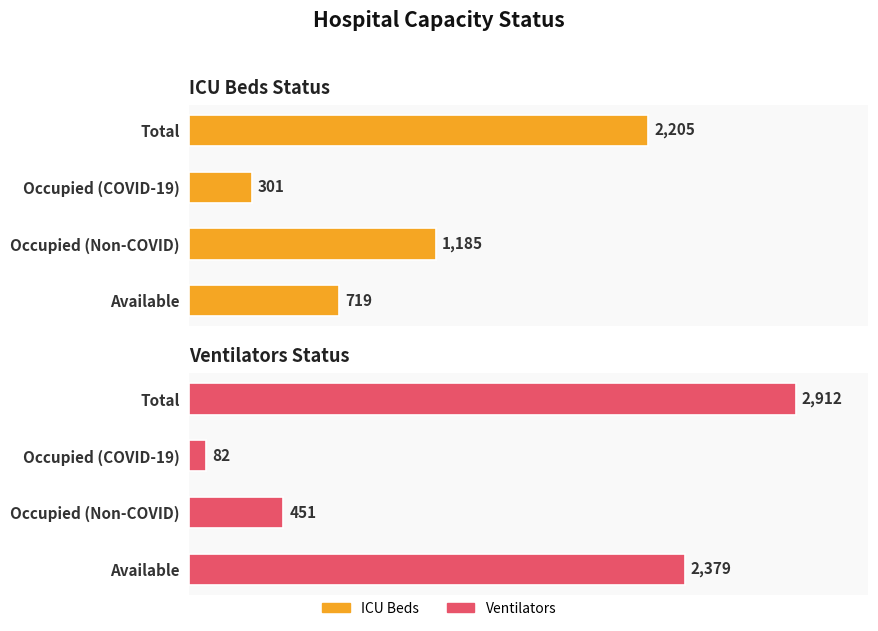

Reading left to right, list all the values displayed in this chart.

ICU Beds Status: 0=2205	500=301	1000=1185	1500=719
Ventilators Status: 0=2912	500=82	1000=451	1500=2379